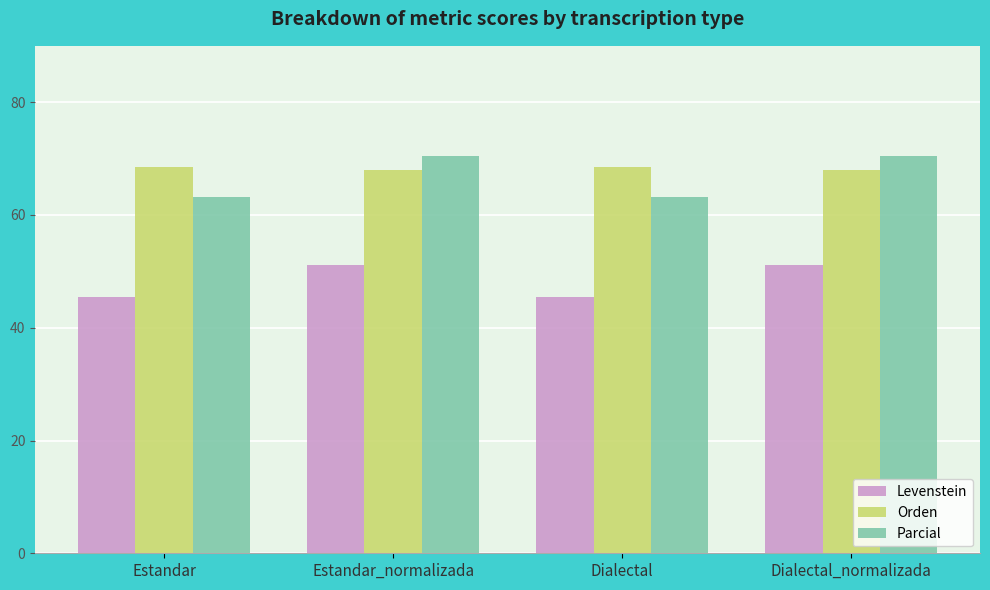

What is the difference between the highest and lowest values at Dialectal_normalizada?

19.4